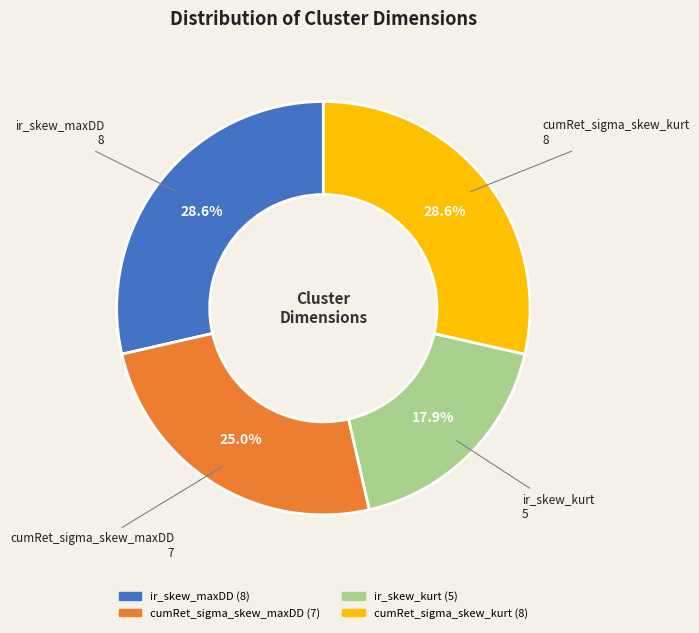

Does any single category account for the majority?

No